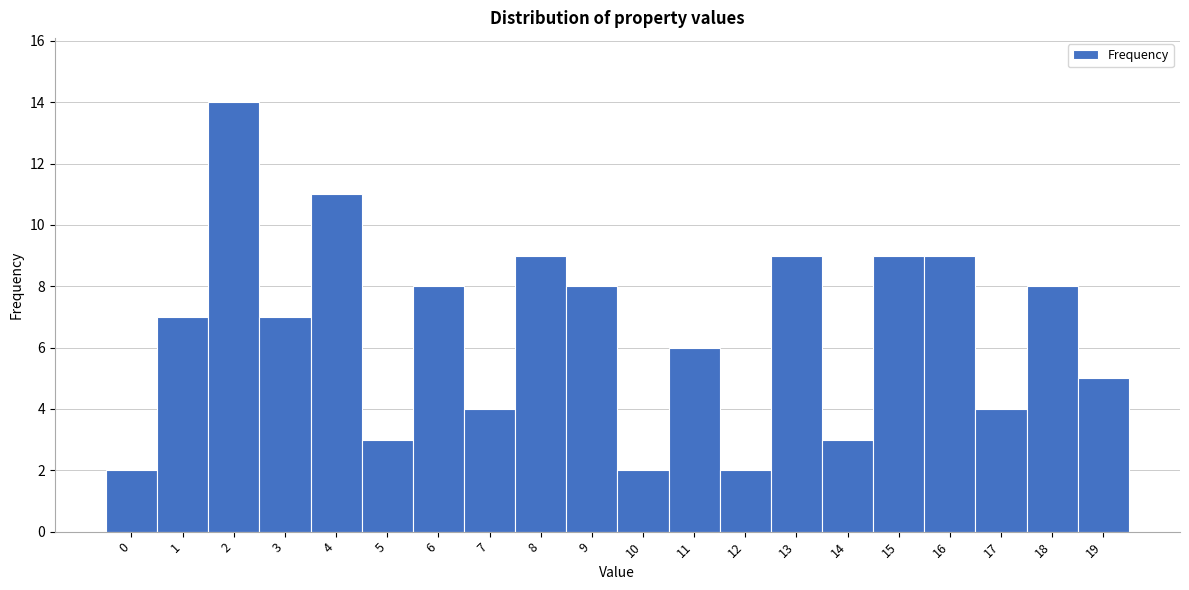

How tall is the bar that spans 12.5 to 13.5 on the x-axis? The values are not printed on the chart, so give them approximately, as read against the axis.

9